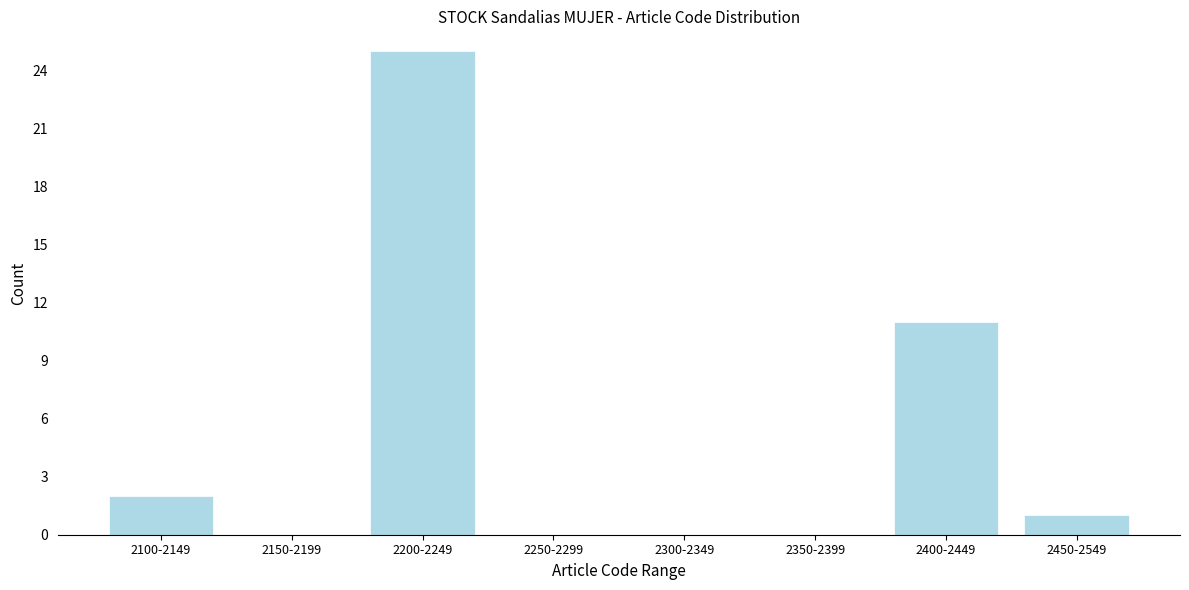

Reading left to right, what are all the values shown in this chart?

2100-2149=2	2150-2199=0	2200-2249=25	2250-2299=0	2300-2349=0	2350-2399=0	2400-2449=11	2450-2549=1